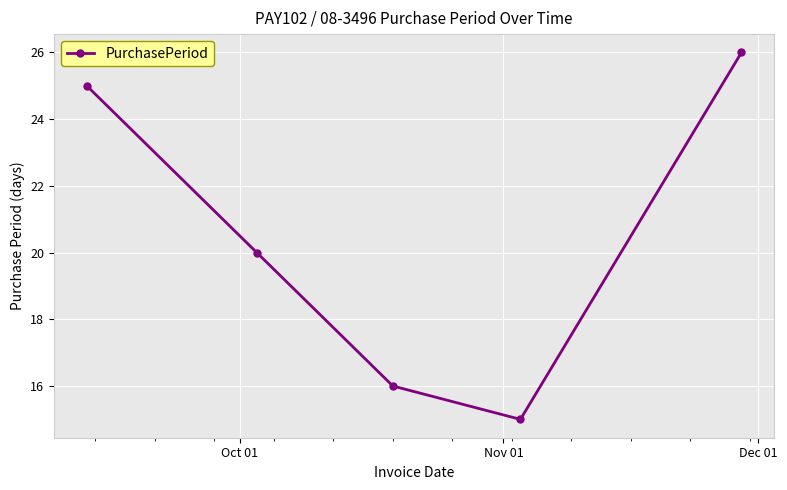

What is the difference between the second highest and second lowest values?

9